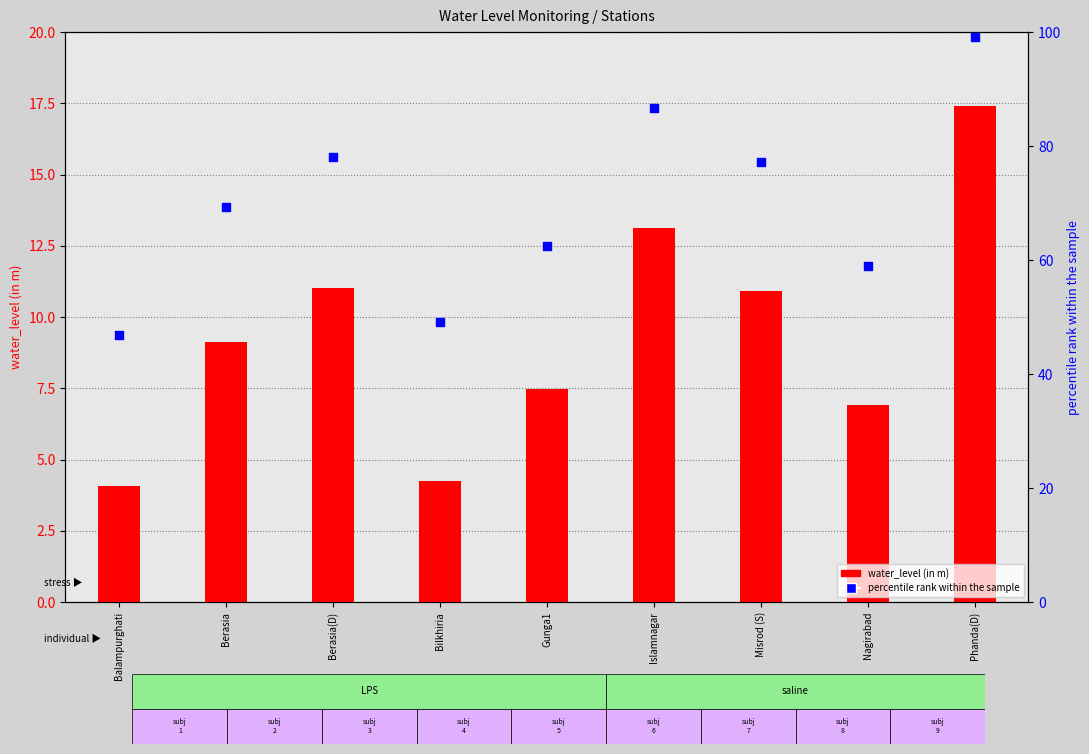

Which series contains the highest Y value?

percentile rank within the sample